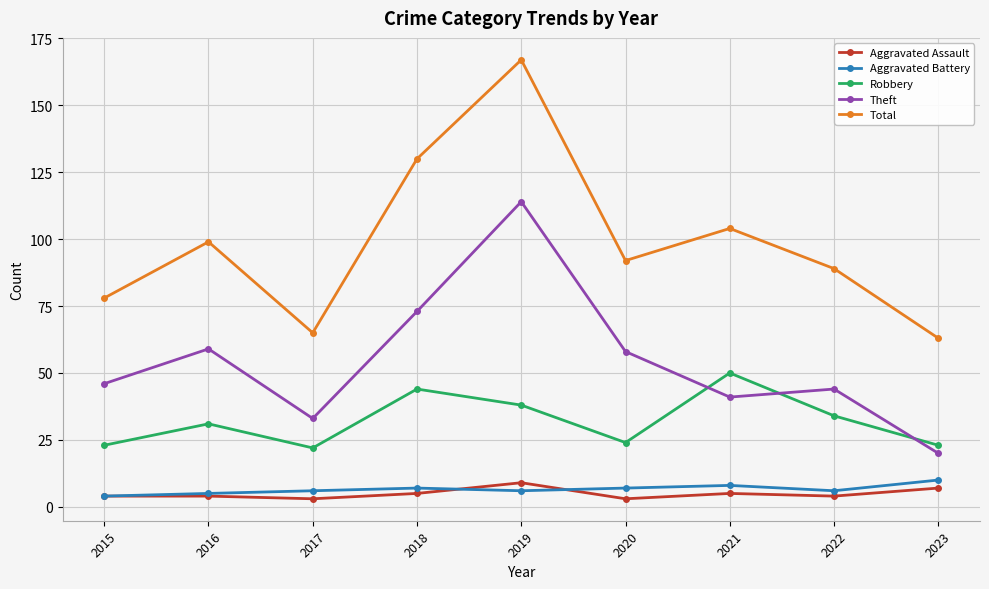

Which label corresponds to the largest value in the chart?

2019